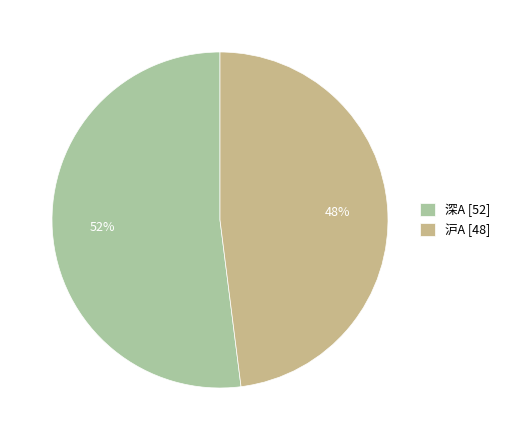

To the nearest percent, what is the average slice percentage?

50%